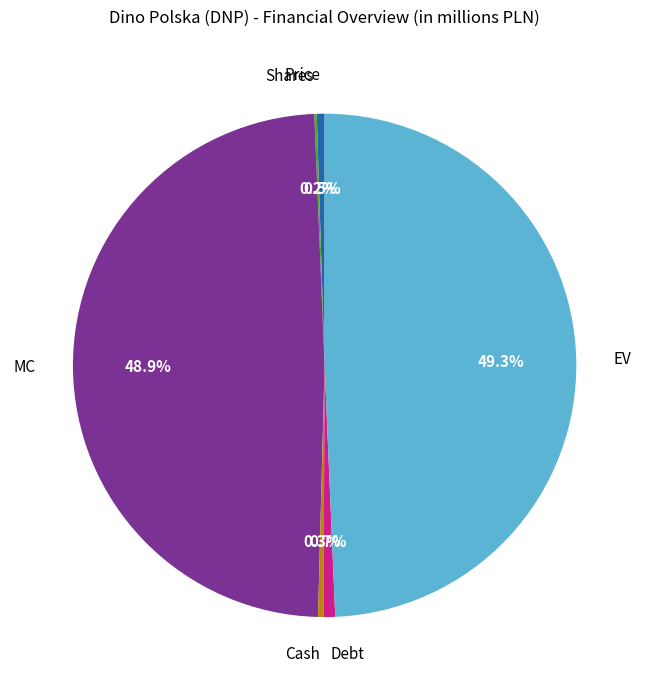

Is Price the majority of the pie?

No